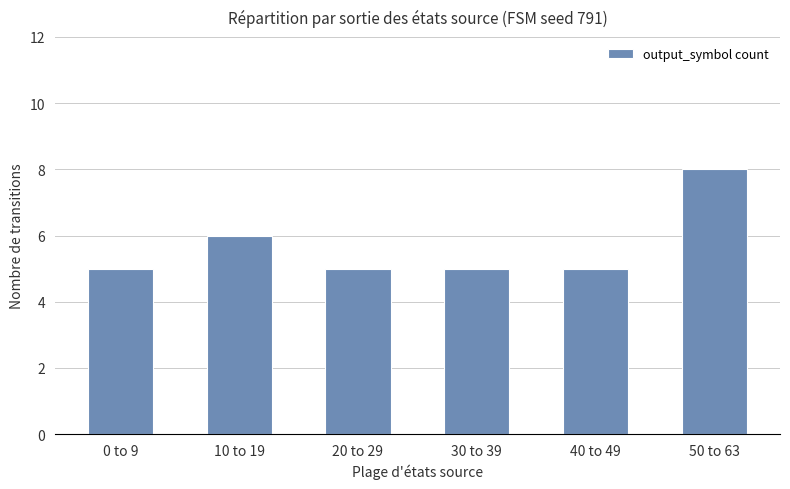

Is it true that the value at 20 to 29 is 3?

False